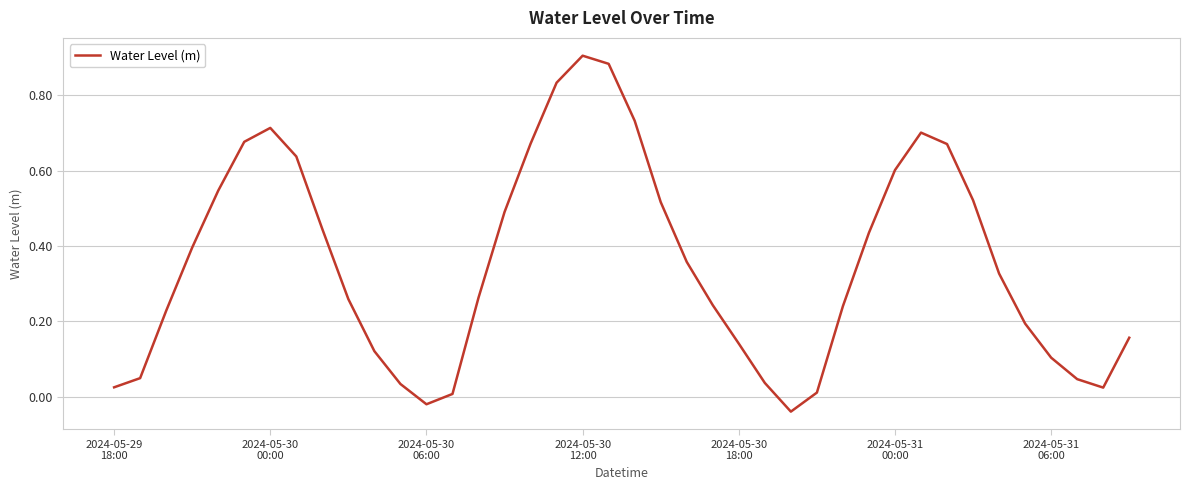

What is the difference between the maximum and minimum values?

0.9